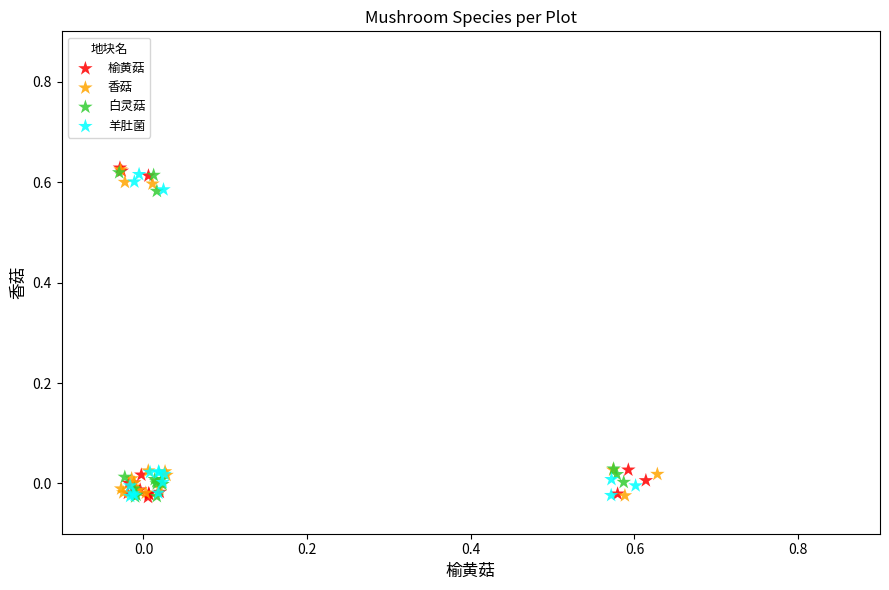

What are all the series names shown in the legend?

榆黄菇, 香菇, 白灵菇, 羊肚菌